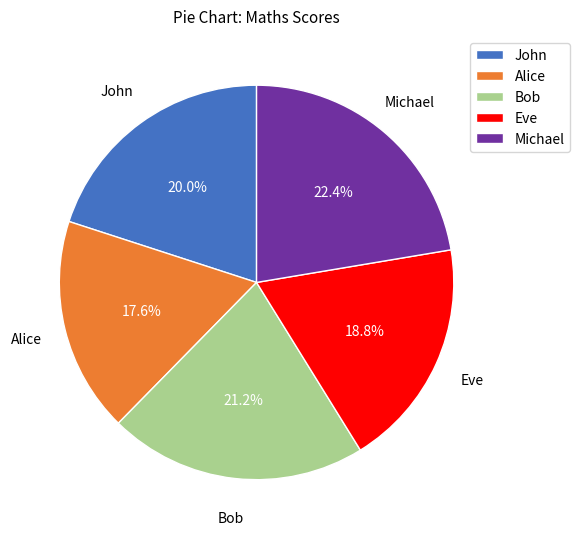

Which slice is the smallest?

Alice